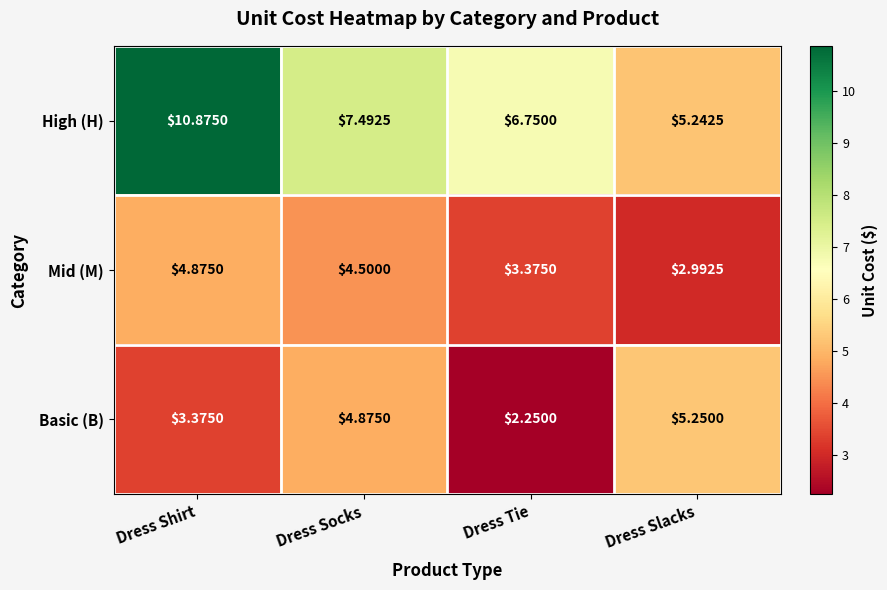

Rank the series at Dress Shirt from highest to lowest value.

High (H), Mid (M), Basic (B)